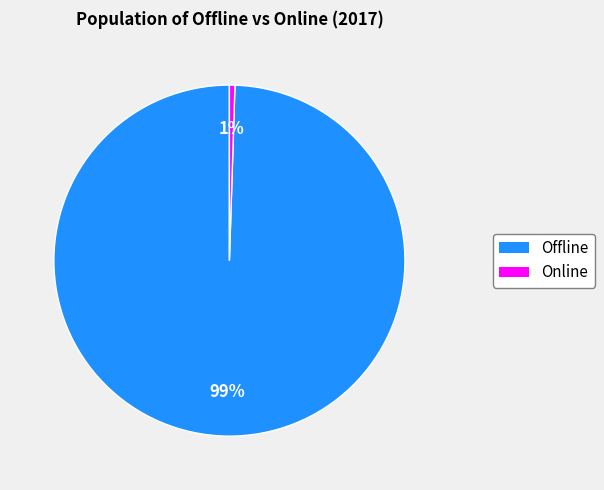

To the nearest percent, what is the combined percentage of Offline and Online?

100%